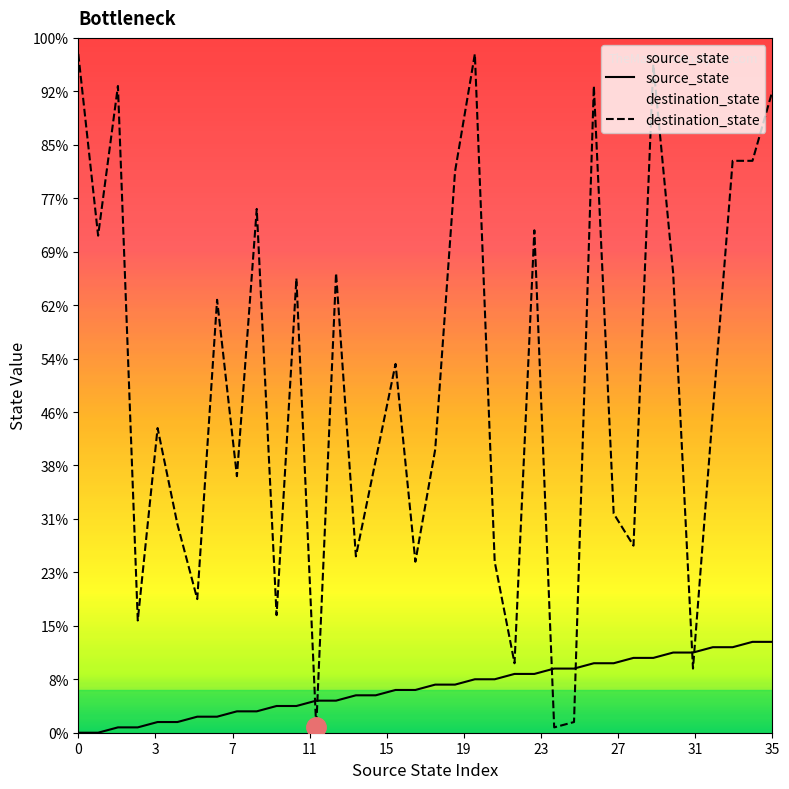

Is the value of source_state at 3 greater than the value of destination_state at 12?

No